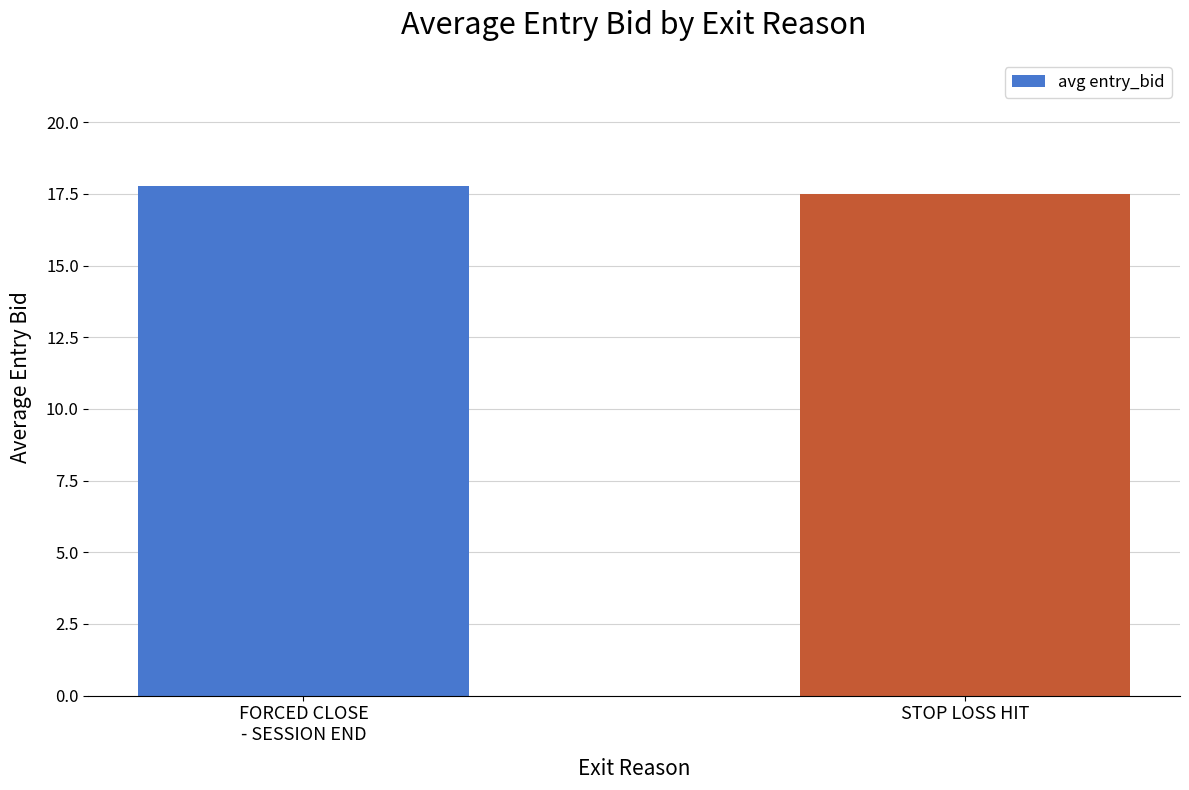

Reading left to right, list all the values displayed in this chart.

FORCED CLOSE
- SESSION END=17.8	STOP LOSS HIT=17.5